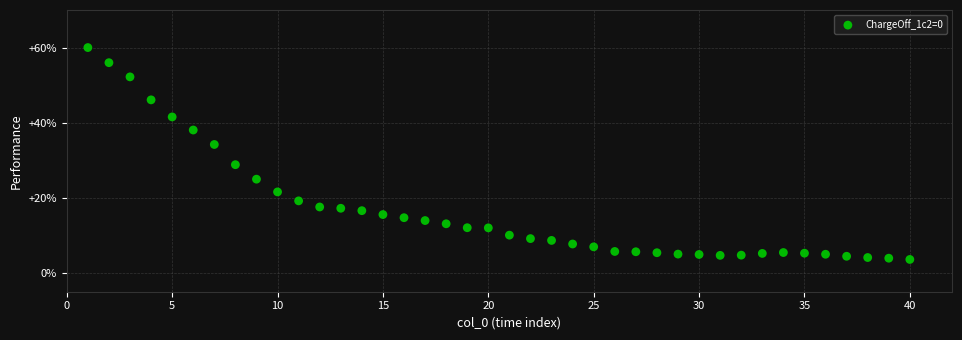

What is the range of Y values (max minus min)?

56.4